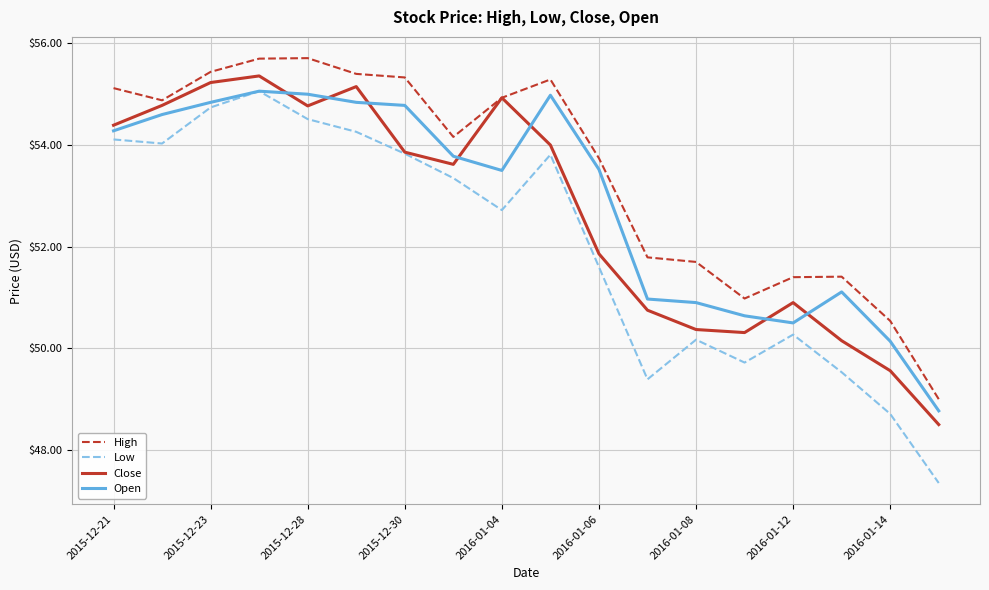

What is the maximum value for Close?

55.4